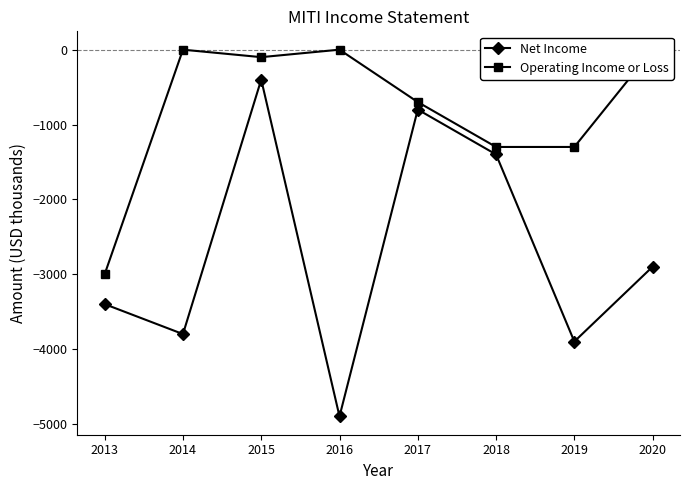

Reading left to right, list all the values displayed in this chart.

Net Income: -3400	-3800	-400	-4900	-800	-1400	-3900	-2900
Operating Income or Loss: -3000	0	-100	0	-700	-1300	-1300	0